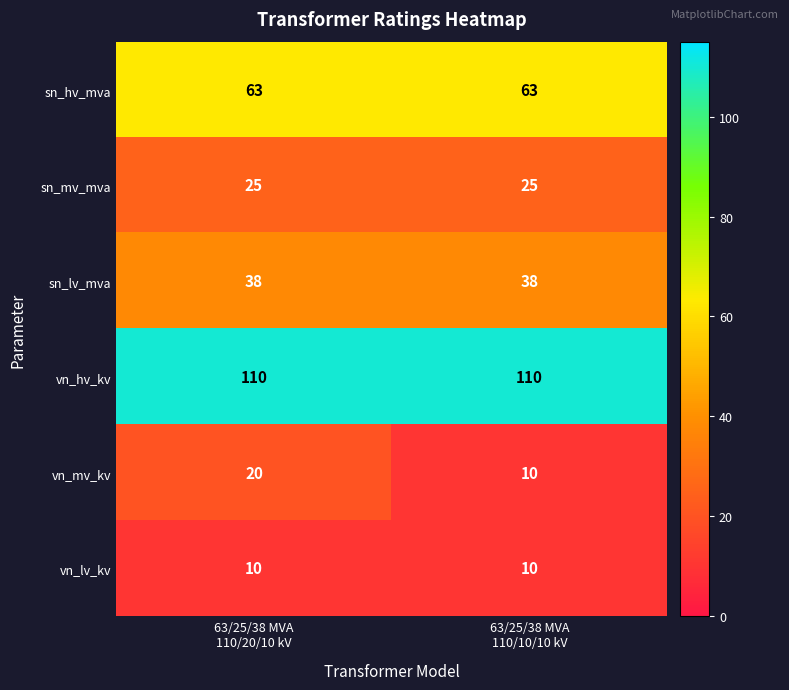

Which series has the largest total across all categories?

vn_hv_kv